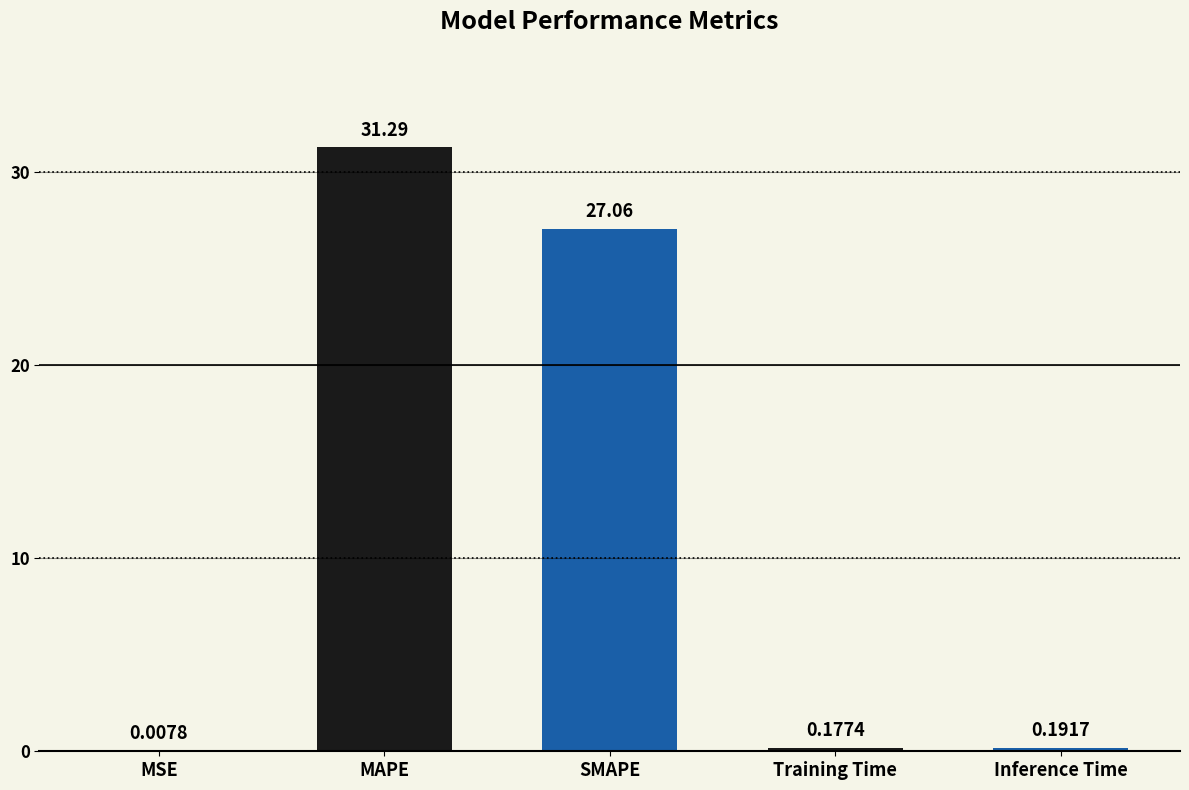

At which category does the chart reach its peak across all series?

MAPE